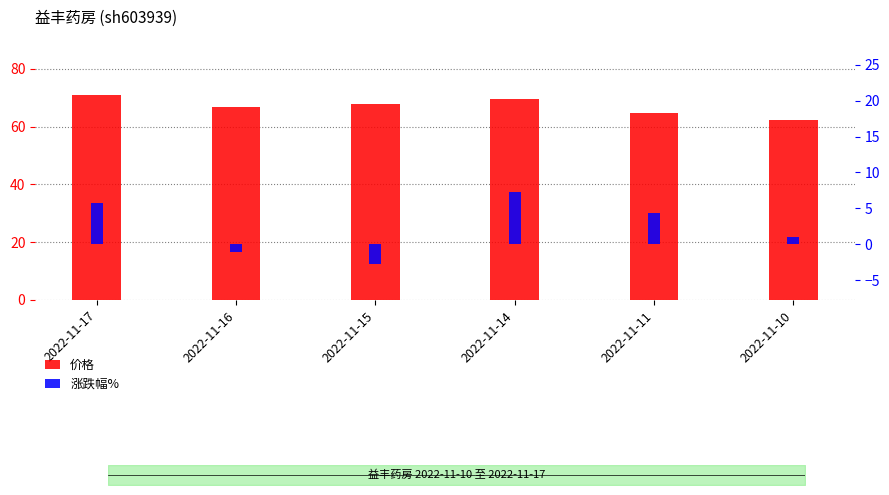

The 价格 series shows 39.1 at 2022-11-15. True or false?

False